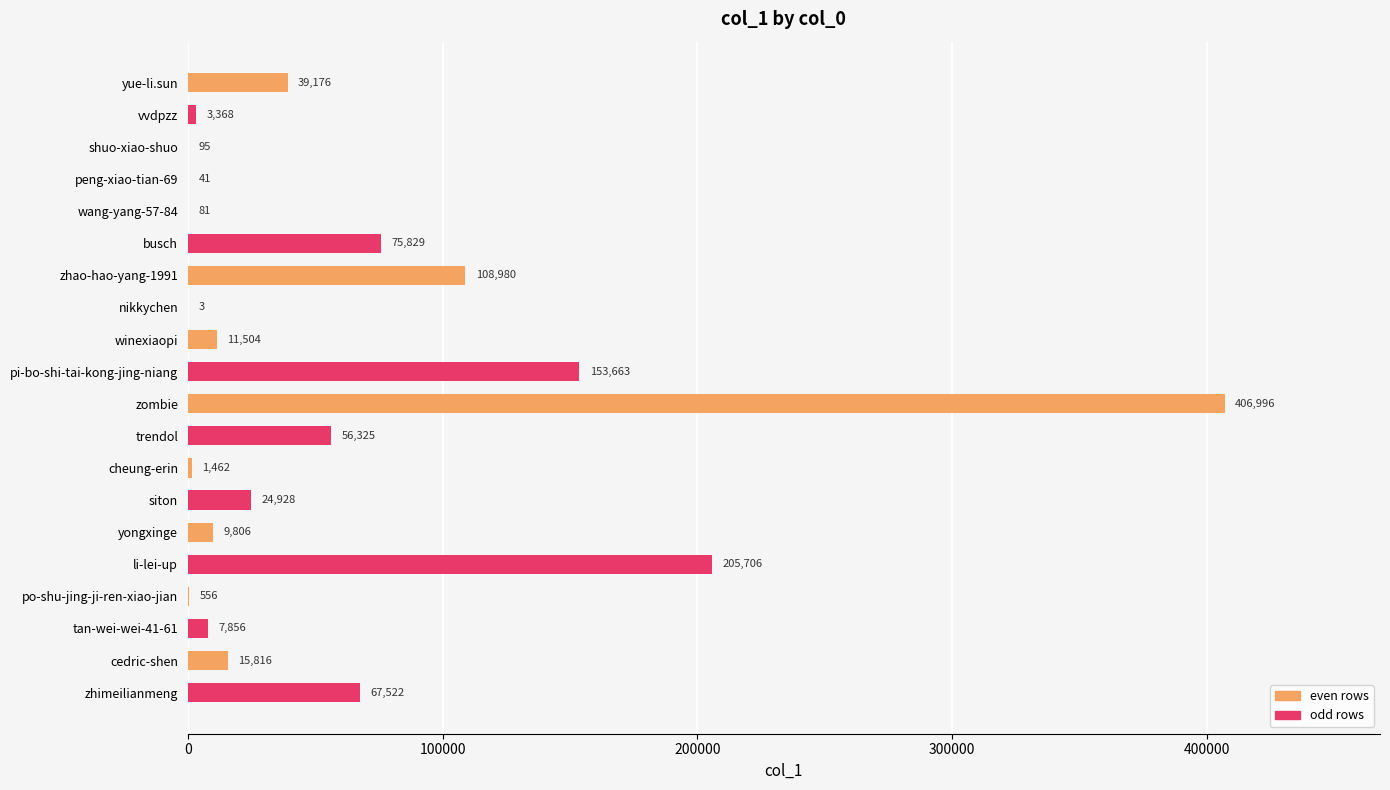

What is the sum of the values at zhimeilianmeng and li-lei-up?

273228